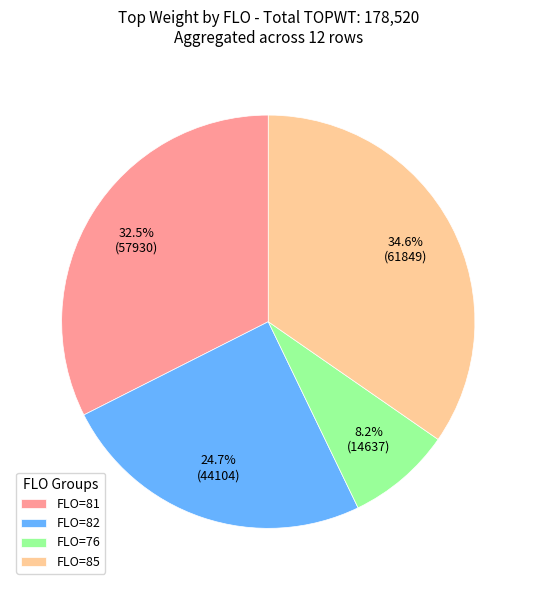

Which category has the smallest portion of the pie?

FLO=76